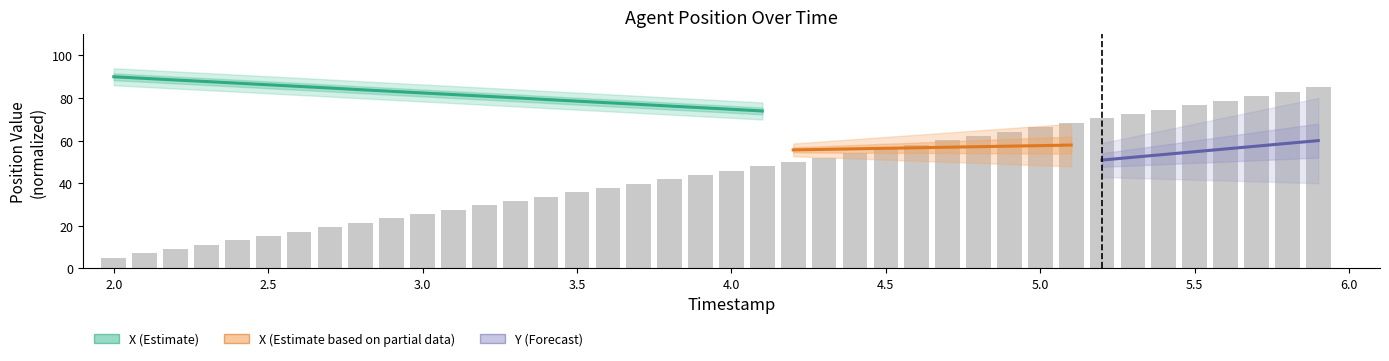

Between 4.5 and 2.7, which is larger?

4.5